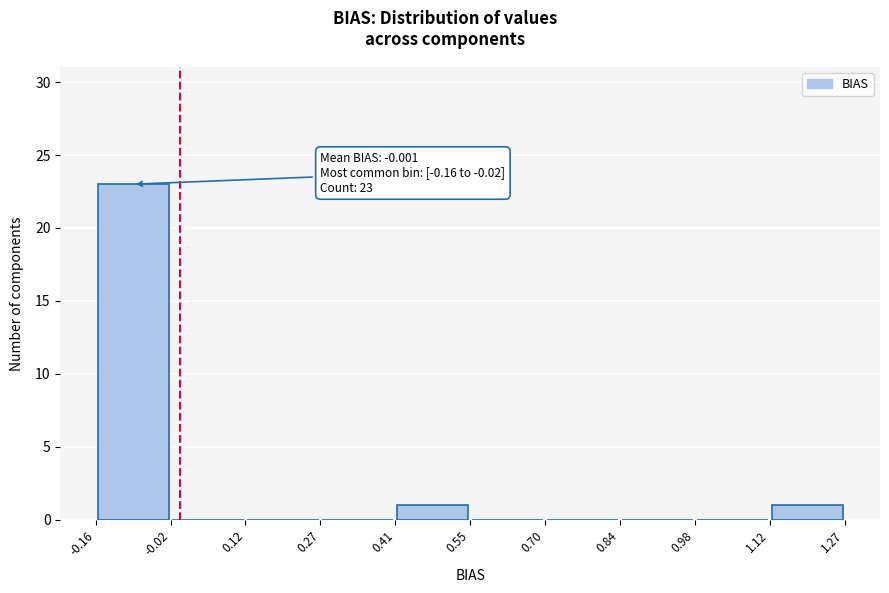

Over which range of the x-axis is the bar tallest?

-0.16 to -0.02